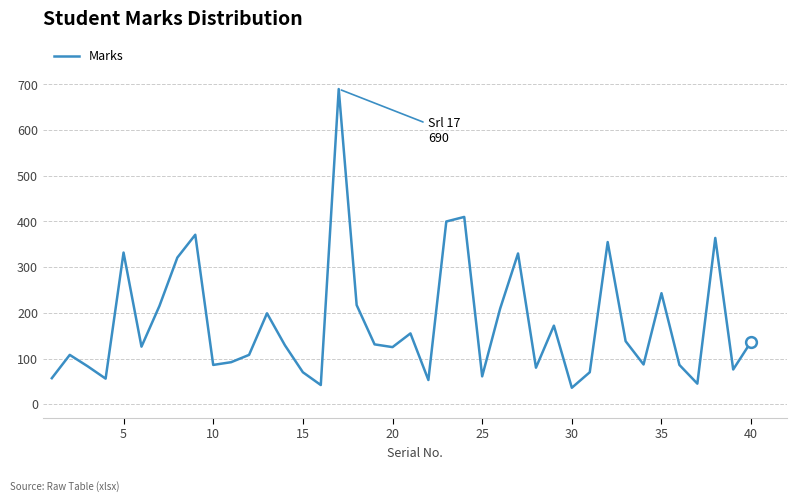

What is the difference between the maximum and minimum values?

654